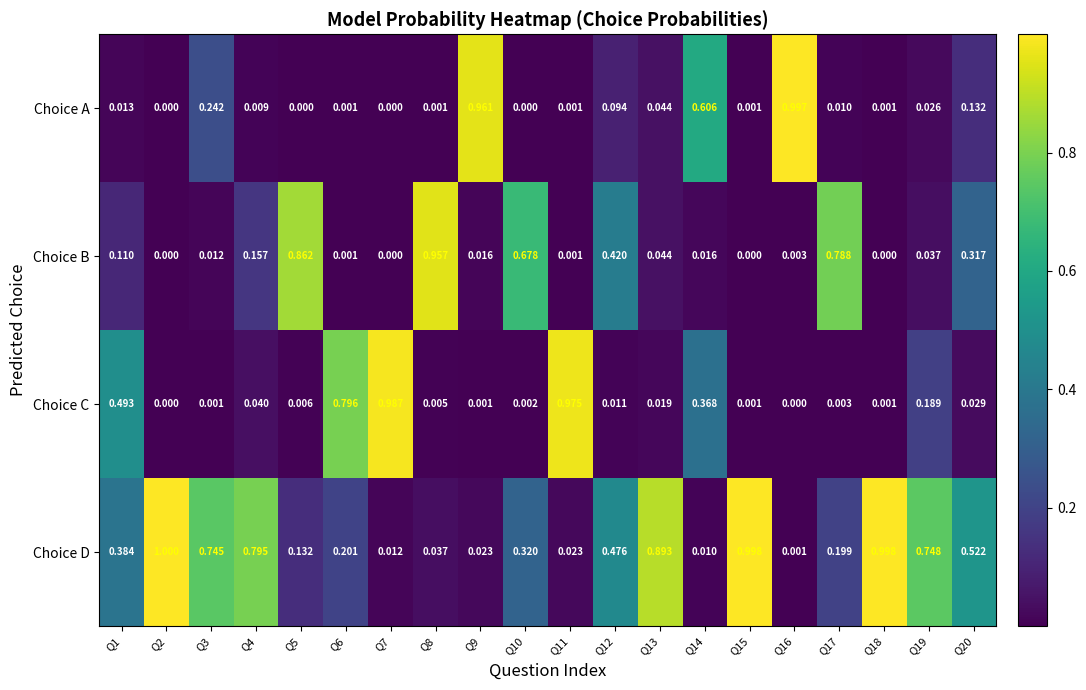

List the series in order of their peak value, highest first.

Choice D, Choice A, Choice C, Choice B